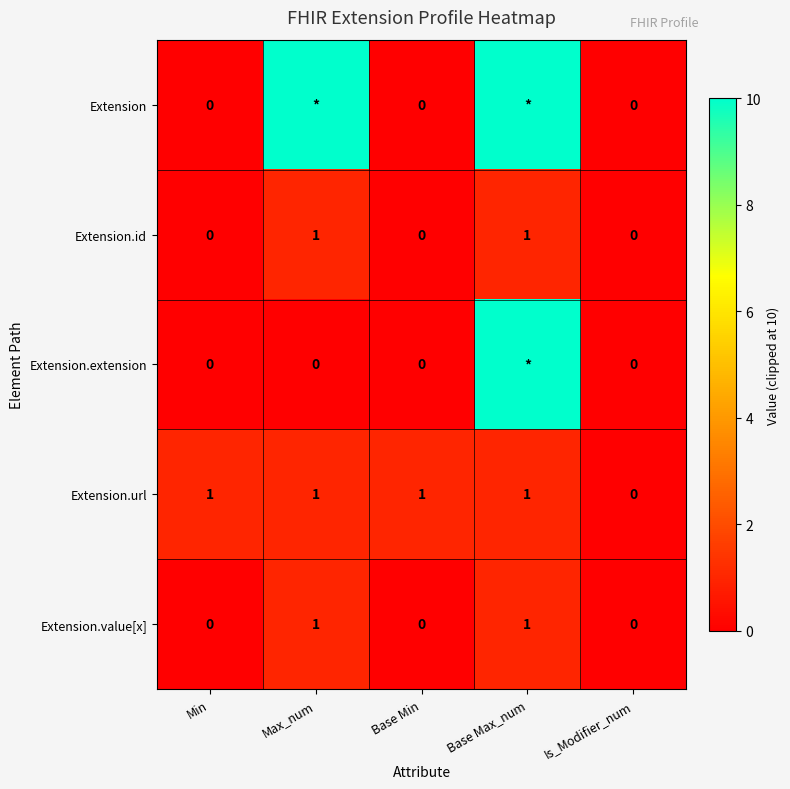

What is the maximum value for Extension.value[x]?

1